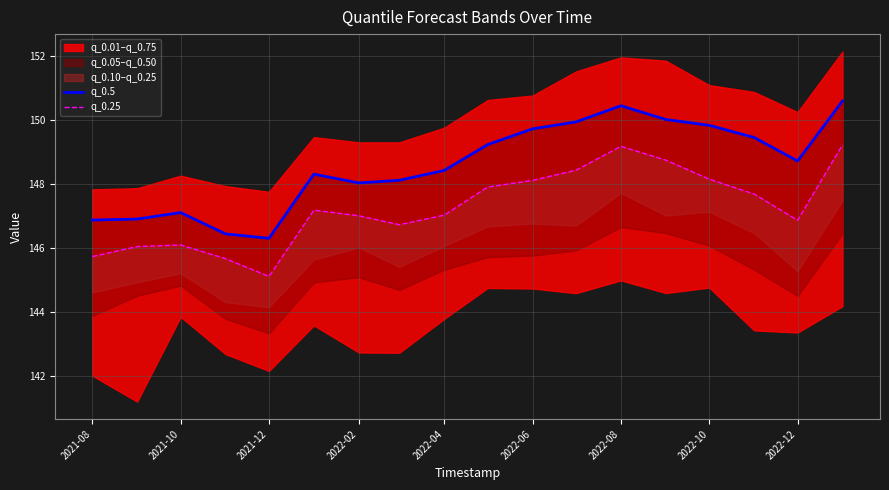

What is the sum of all q_0.25 values?

2651.1